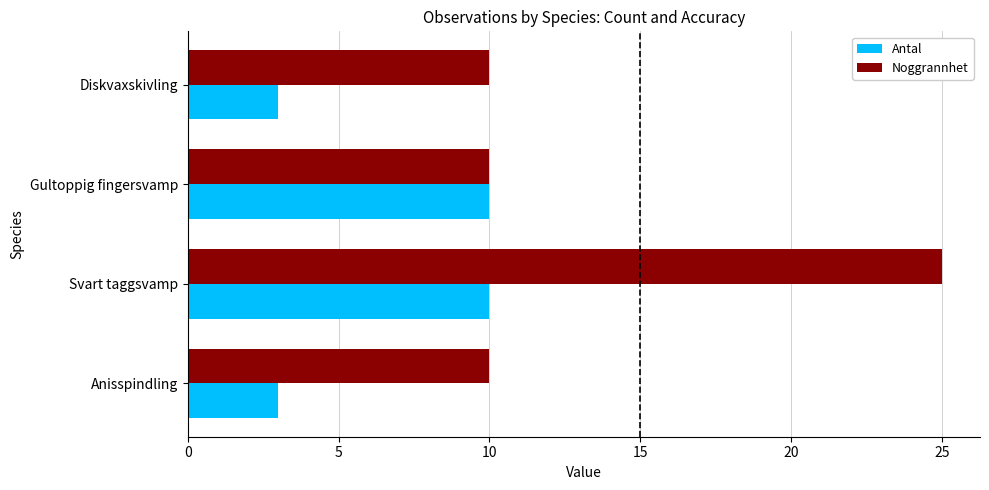

What is the difference between the highest and lowest values at Diskvaxskivling?

7